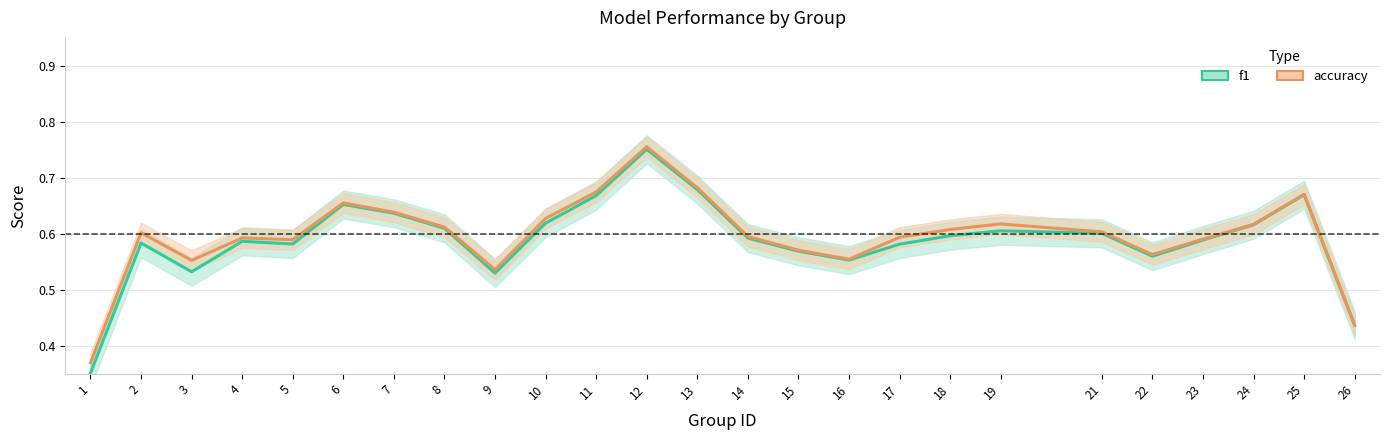

Between 22 and 6, which is larger?

6